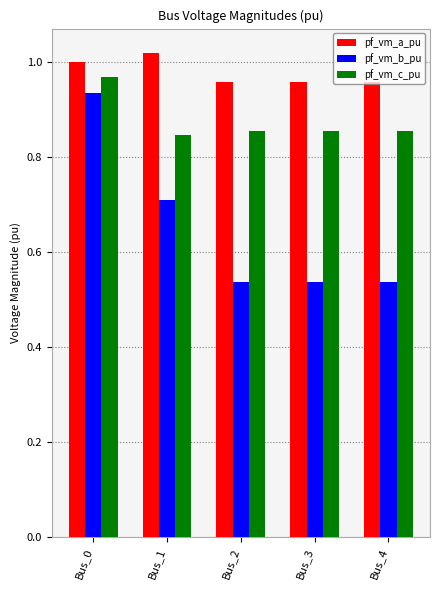

Is it true that pf_vm_b_pu equals 0.4 at Bus_0?

False